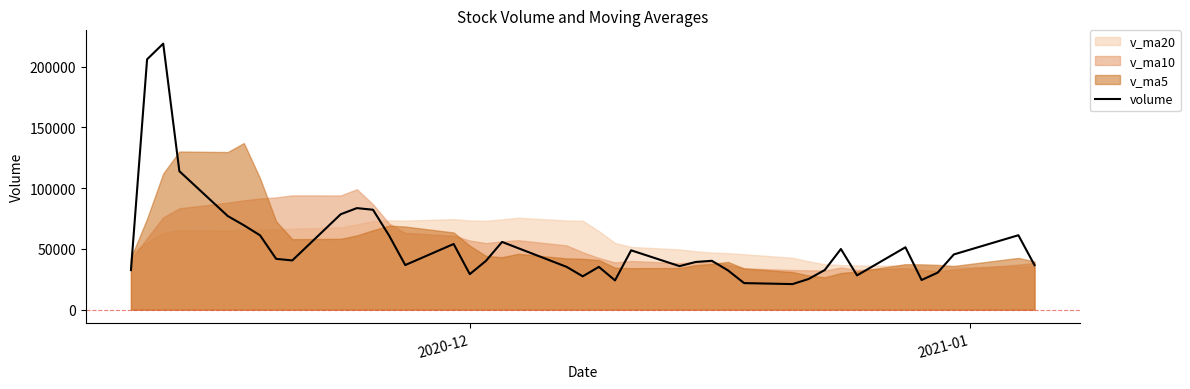

Does the chart have visible grid lines?

No